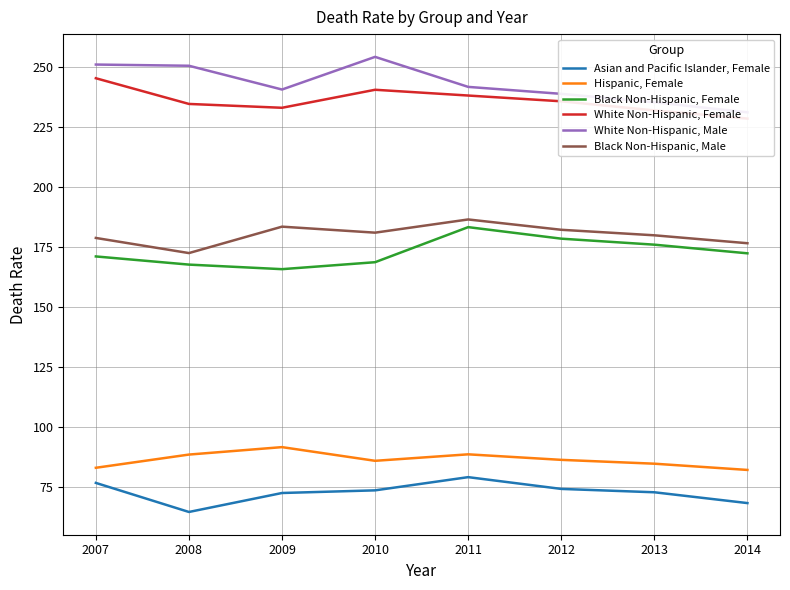

True or false: White Non-Hispanic, Female has a value of 352.1 at 2014.

False